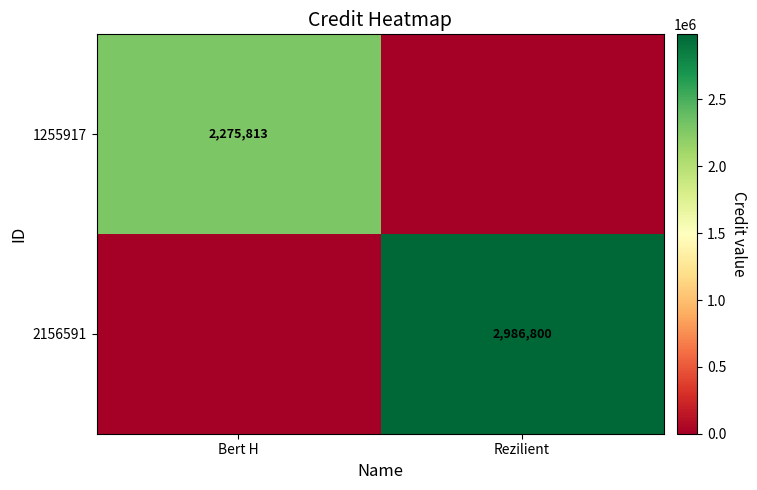

The 1255917 series shows 3527253 at Bert H. True or false?

False